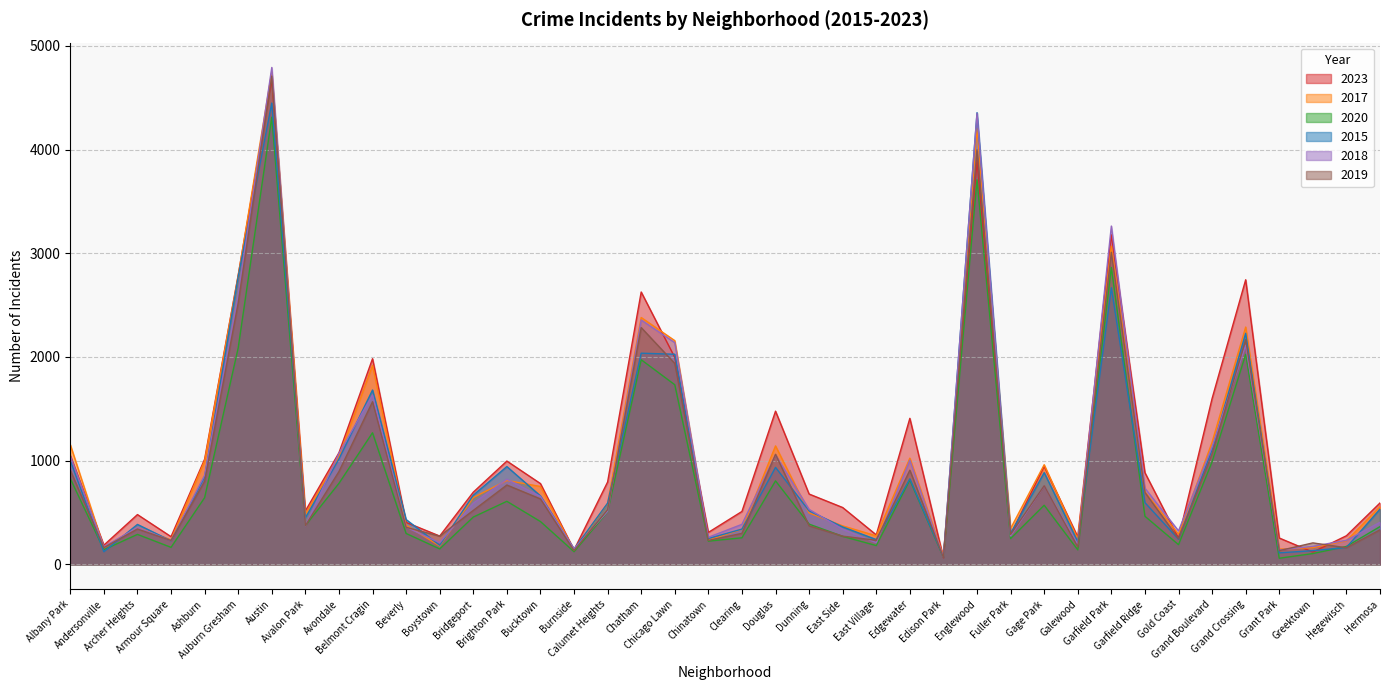

Which category has the lowest value in the 2015 series?

Edison Park